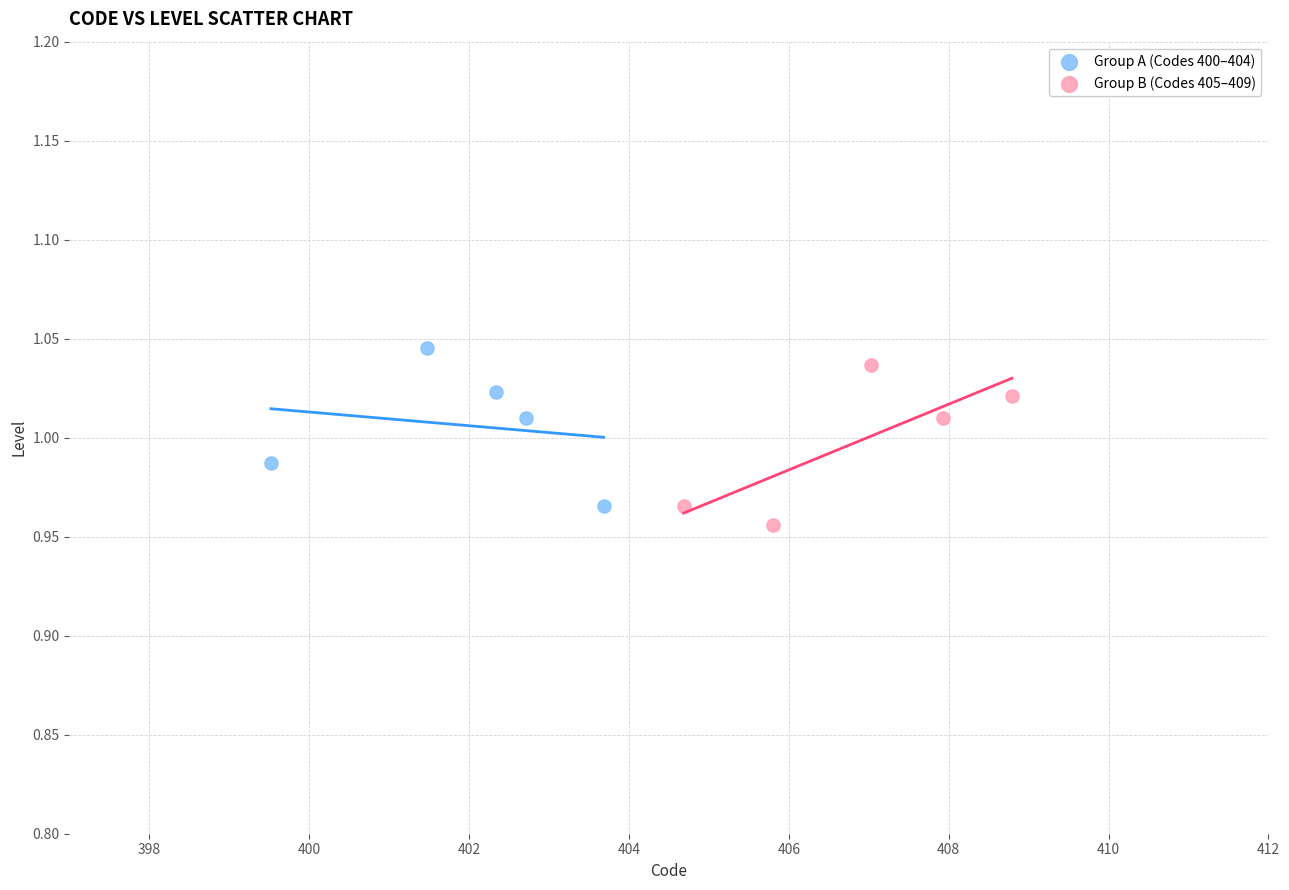

Which series contains the lowest Y value?

Group B (Codes 405–409)